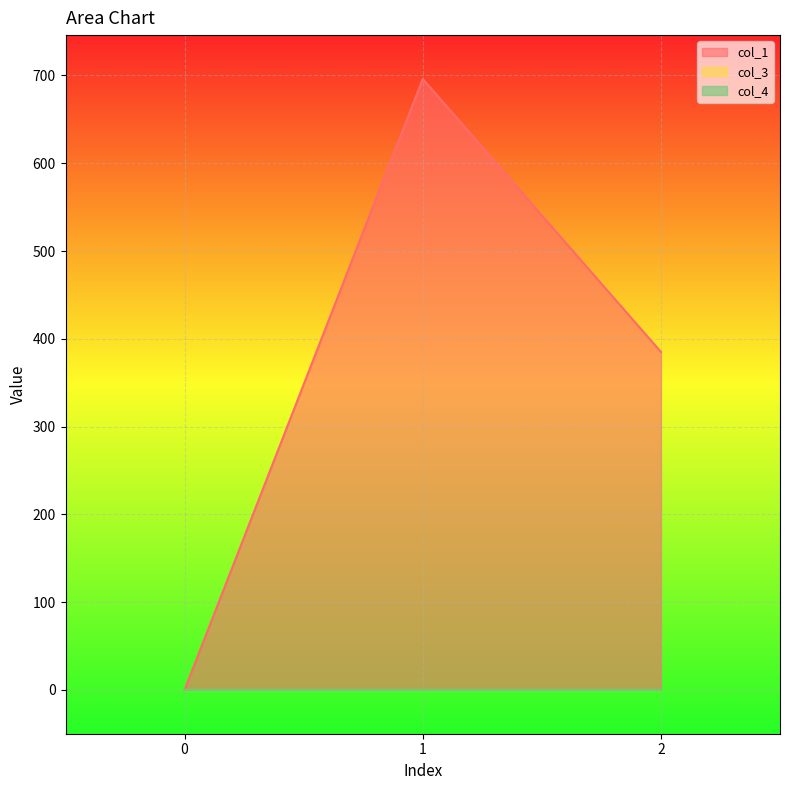

How many data points does each series have?

3